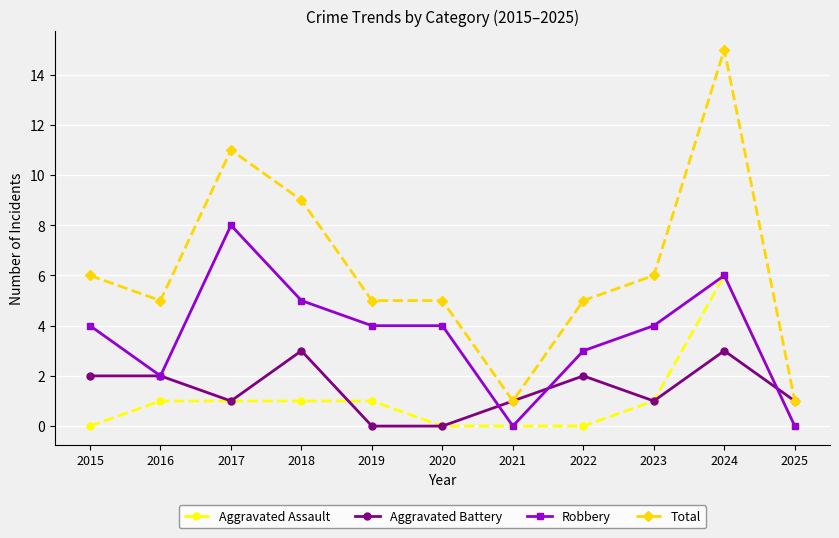

True or false: Total and Aggravated Assault cross at least once.

False